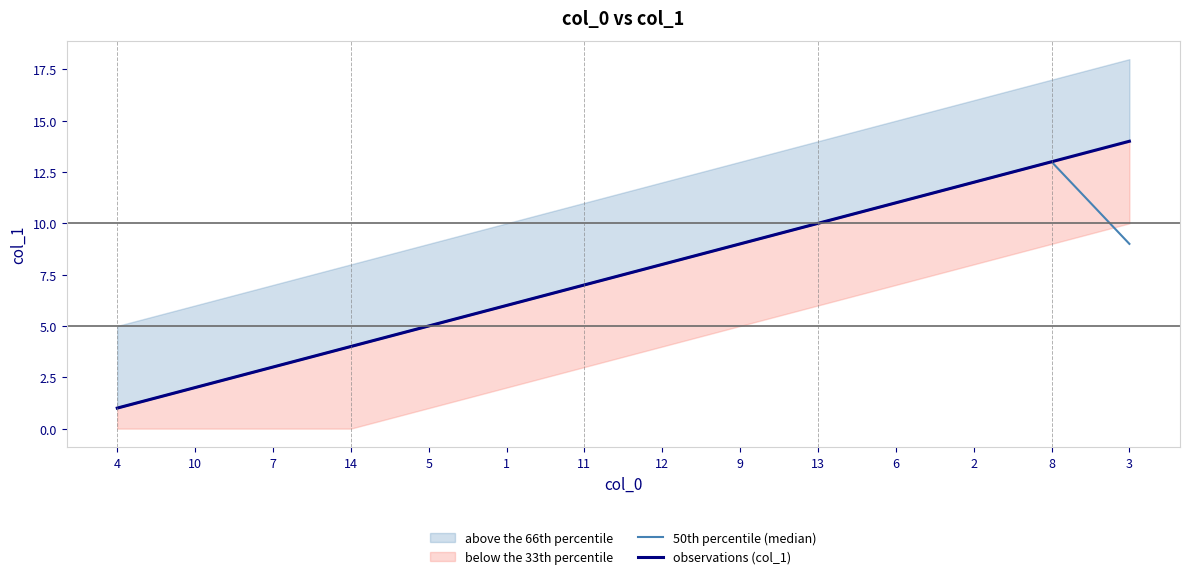

True or false: 50th percentile (median) and observations (col_1) intersect in this chart.

False